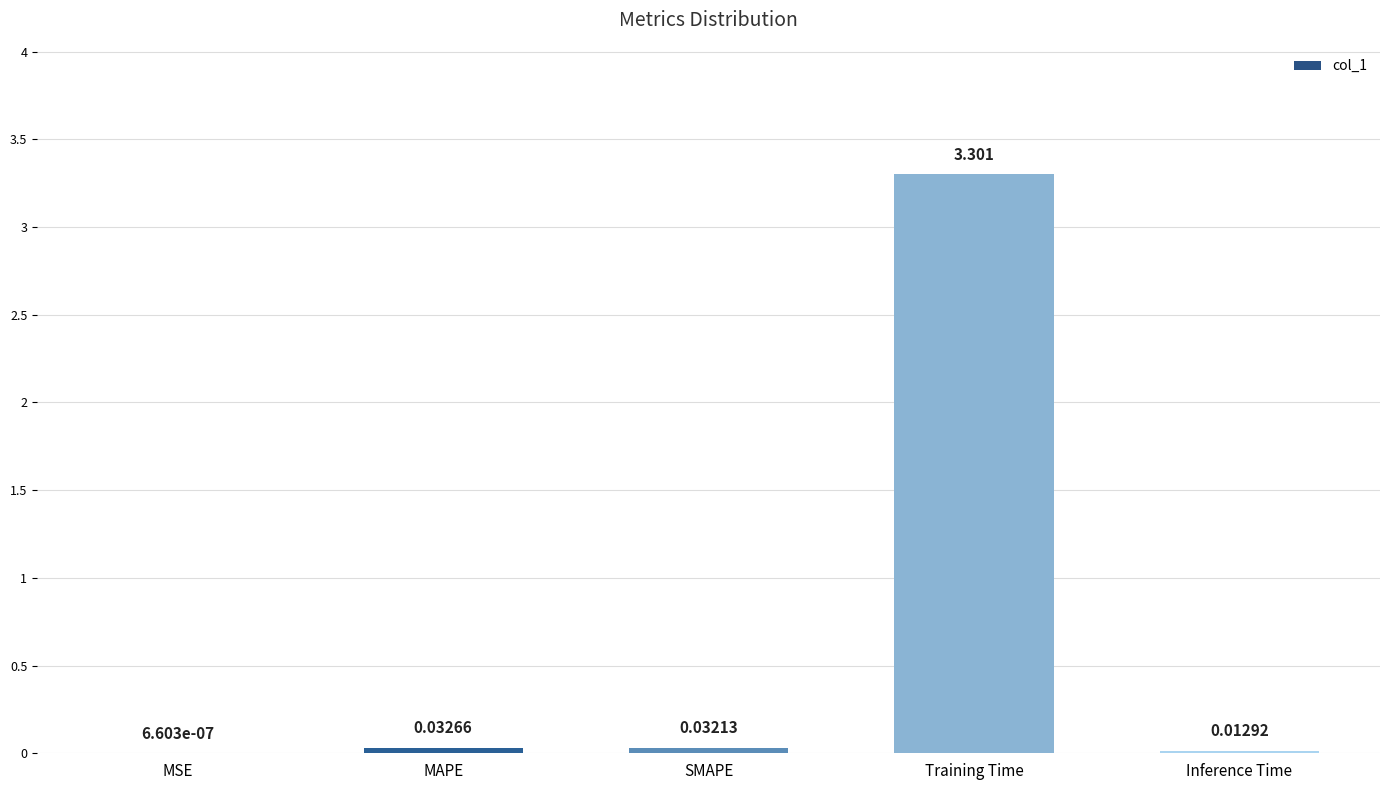

Are the bars grouped side by side (vs. stacked)?

No